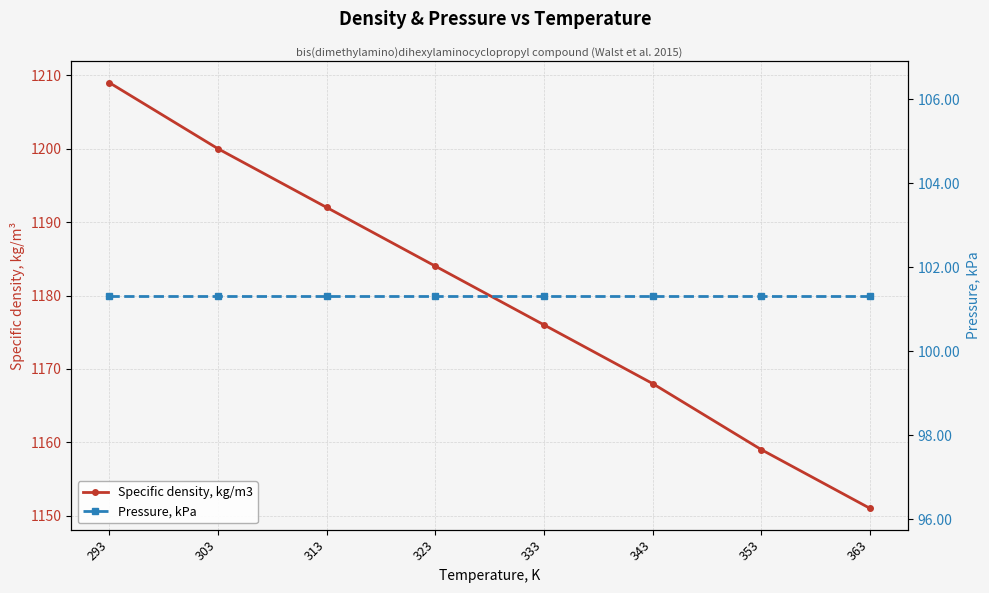

Rank the series by their average value, from lowest to highest.

Pressure, kPa, Specific density, kg/m3